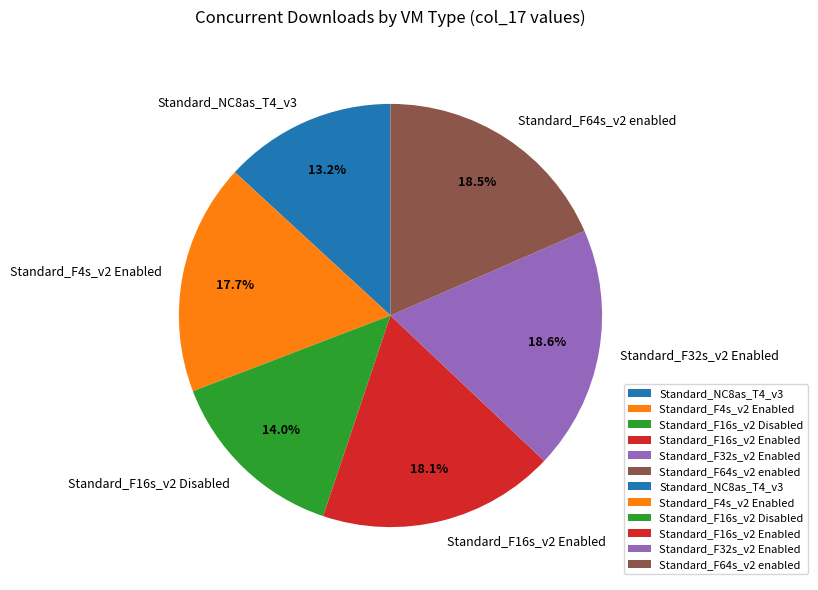

Does Standard_F4s_v2 Enabled represent more than half of the total?

No